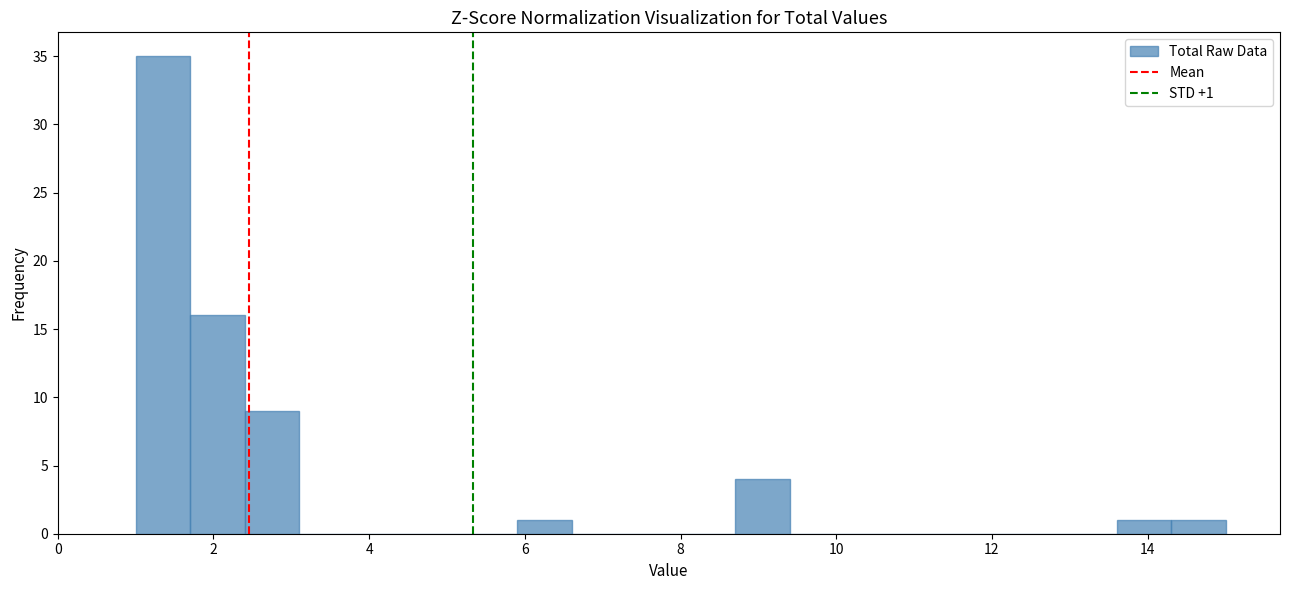

Read against the x-axis, roughly where is the centre of the tallest bar?

1.4